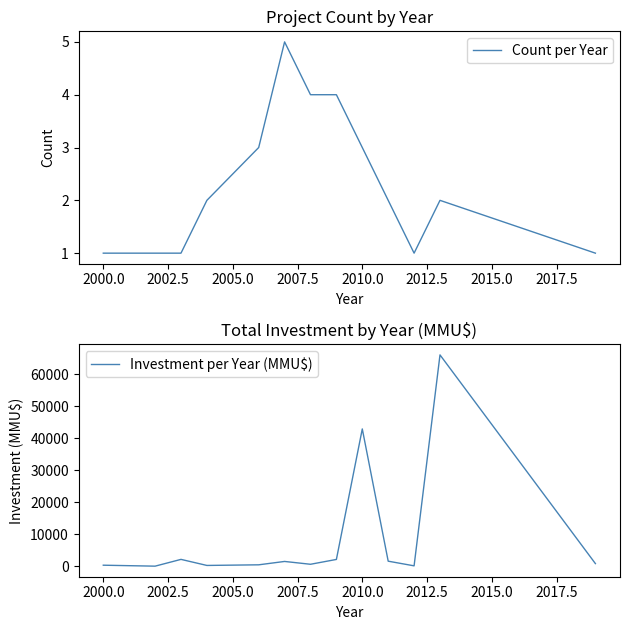

In Count per Year, how many points are lower than both neighbors (excluding endpoints)?

1